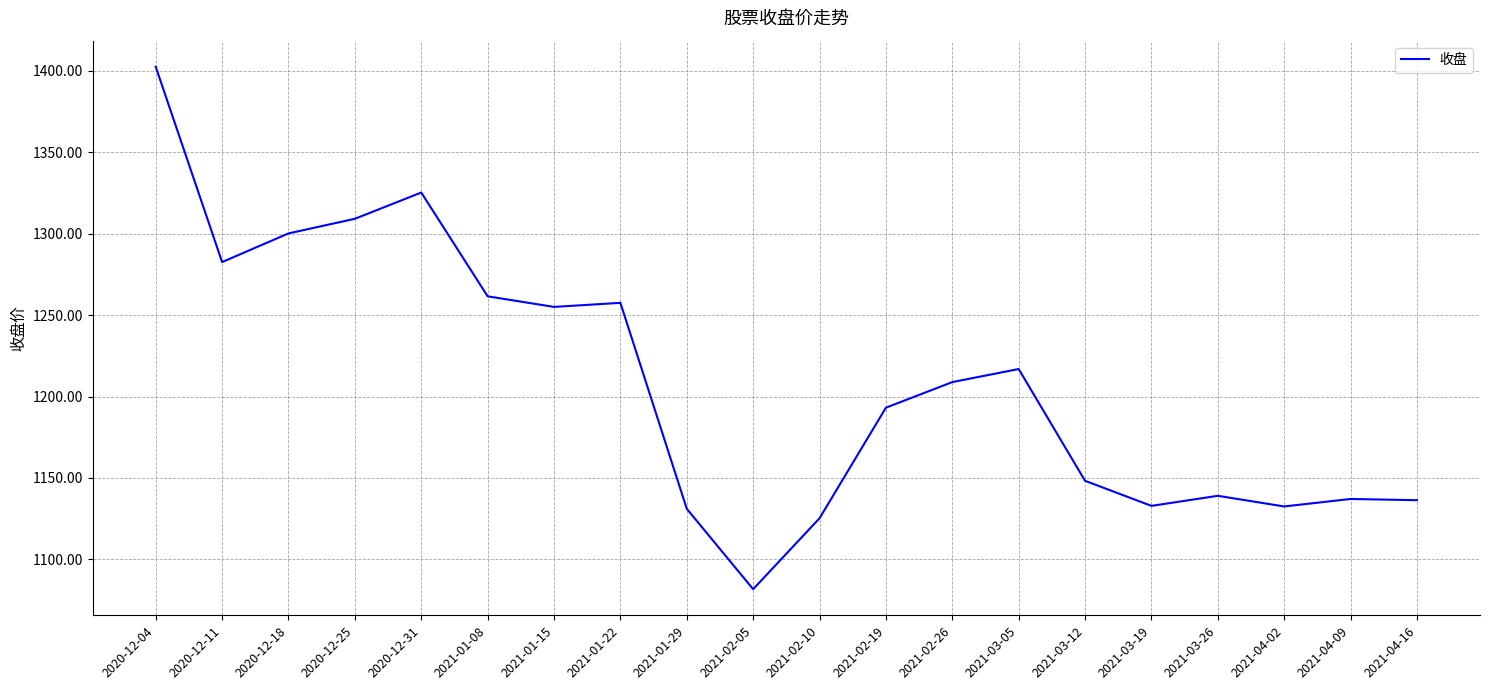

What position from the left is 2021-03-26?

17